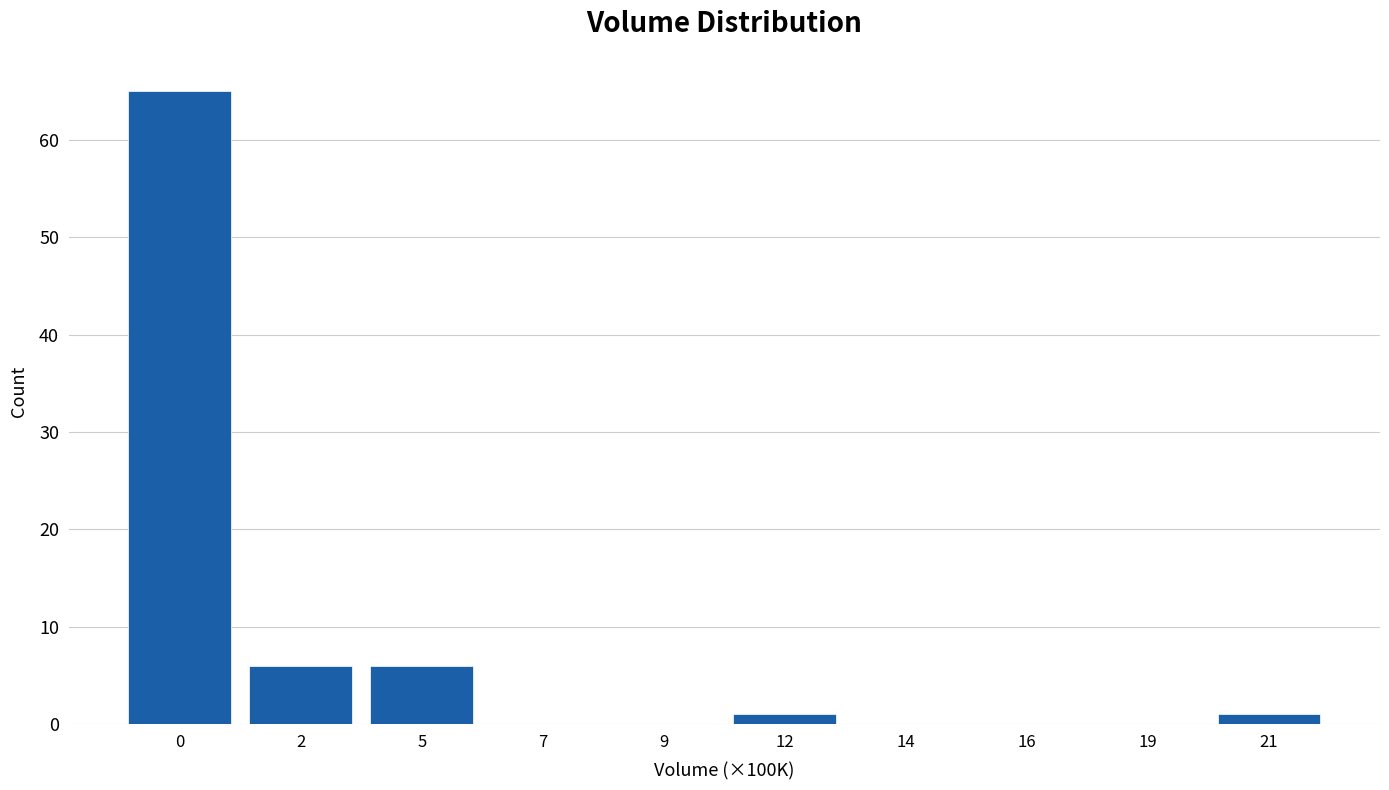

Reading right to left, list all the values displayed in this chart.

21=1	19=0	16=0	14=0	12=1	9=0	7=0	5=6	2=6	0=65